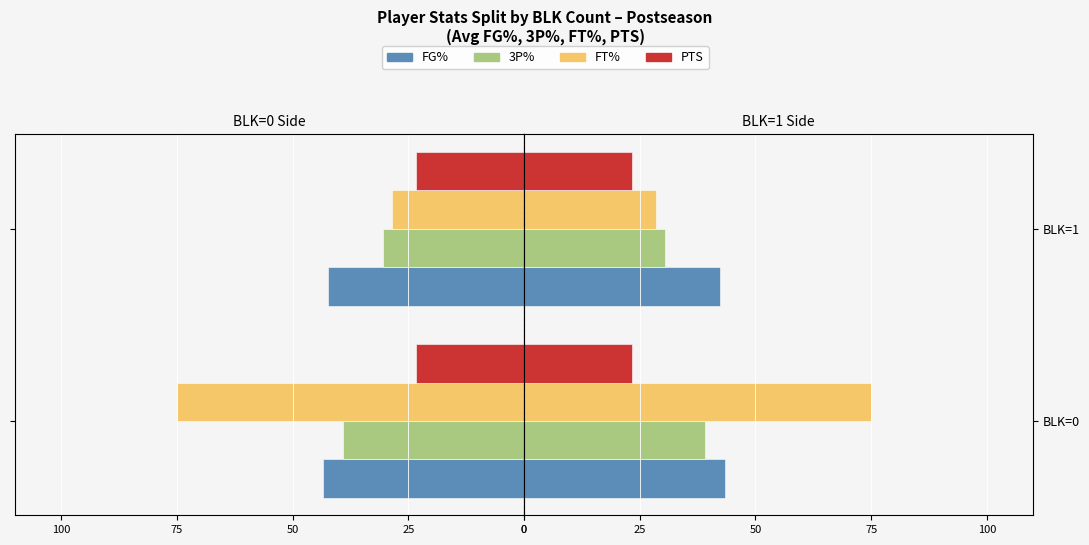

How many bars are there in total?

8